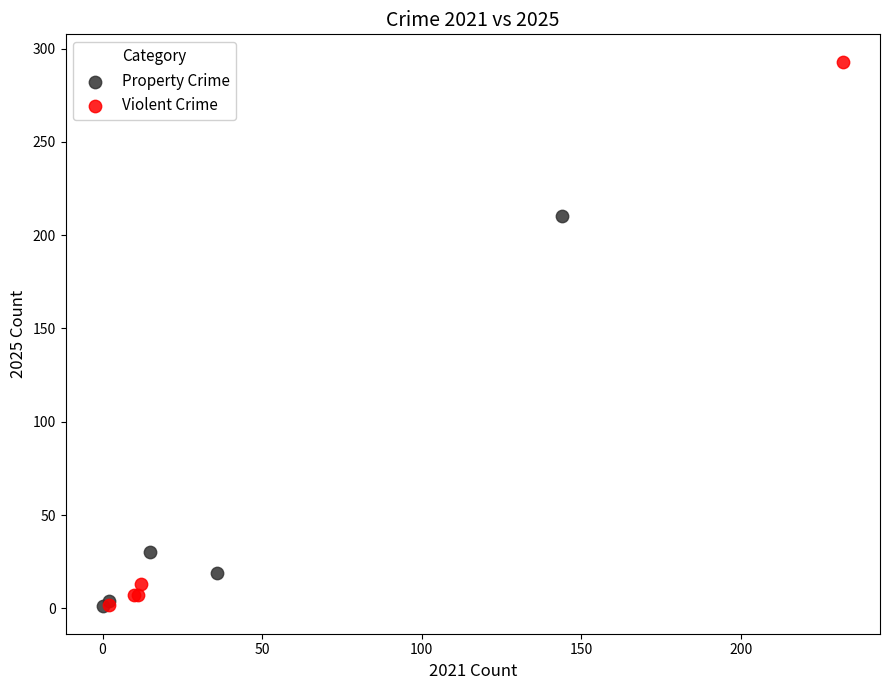

Which series has the largest Y range (max minus min)?

Violent Crime